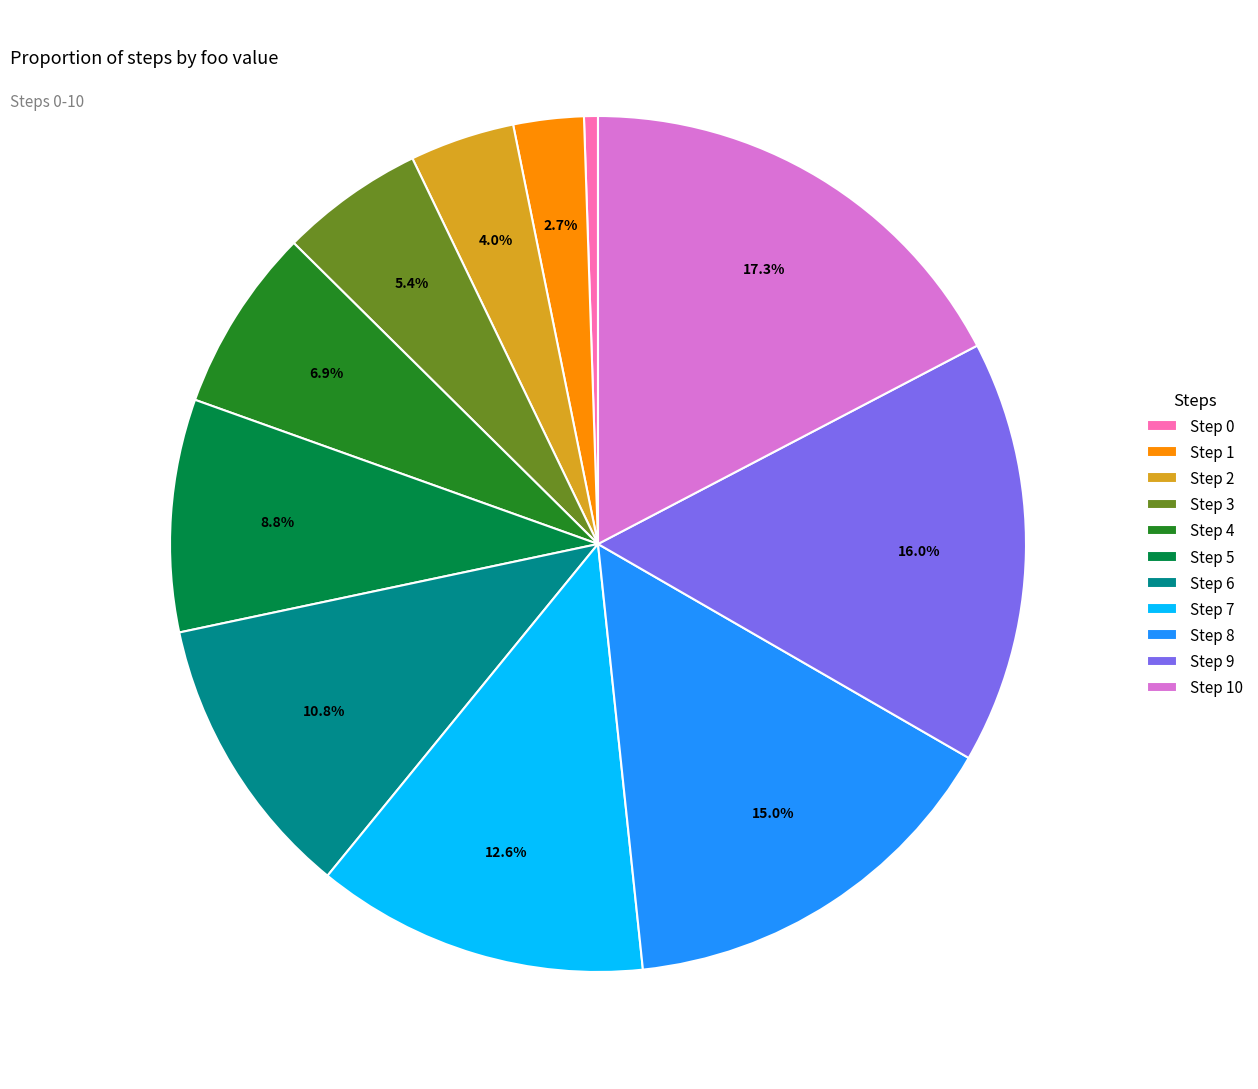

Approximately how many times larger is the value at Step 4 compared to Step 9?

0.4